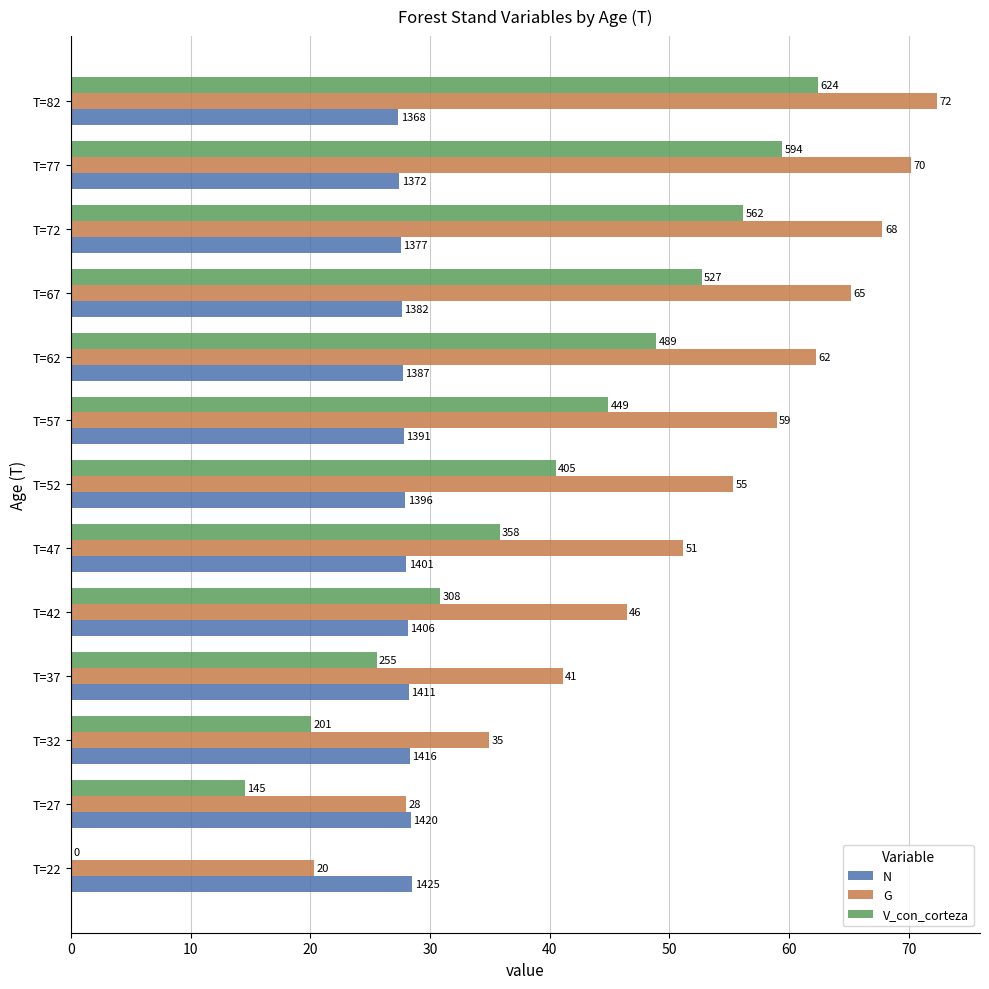

What are all the series names shown in the legend?

N, G, V_con_corteza